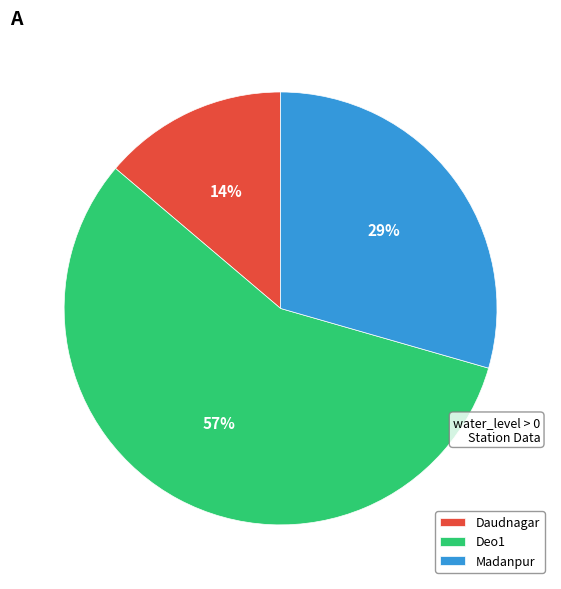

Approximately how many times larger is the value at Daudnagar compared to Madanpur?

0.5